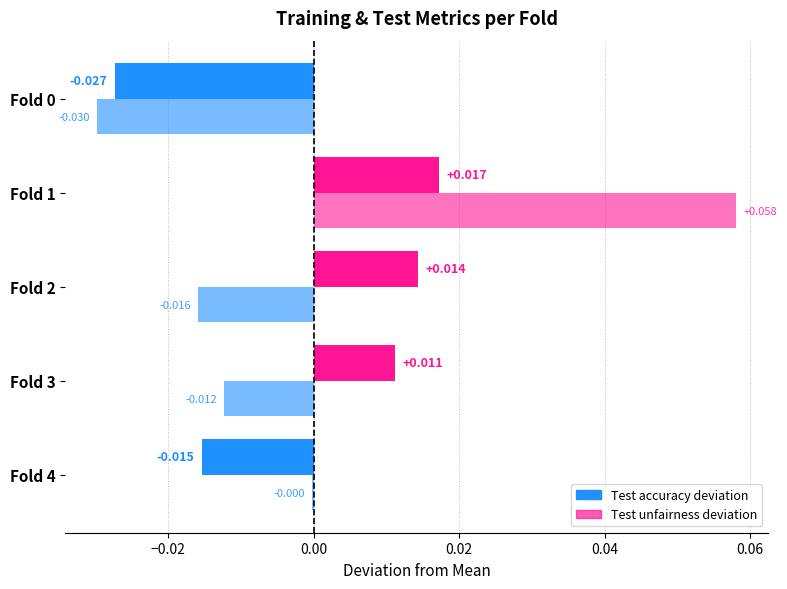

Where is Training Sample-Robustness nearest to the value 0?

Fold 4